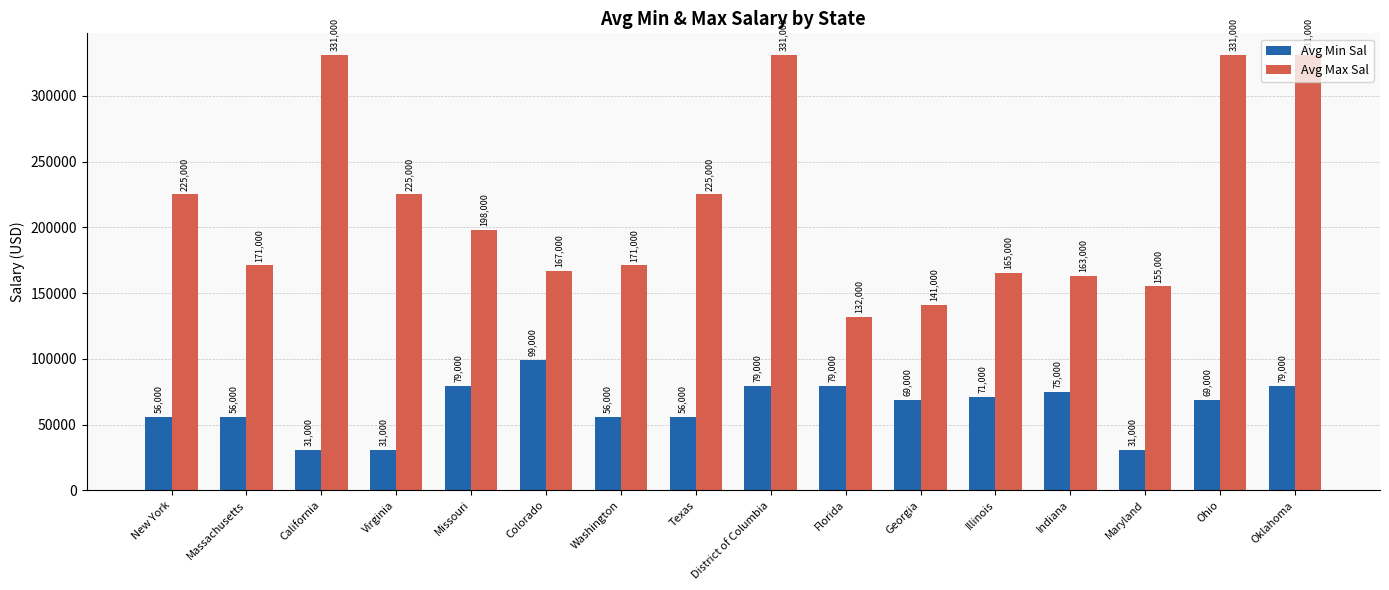

At how many categories does at least one series exceed 219836?

7